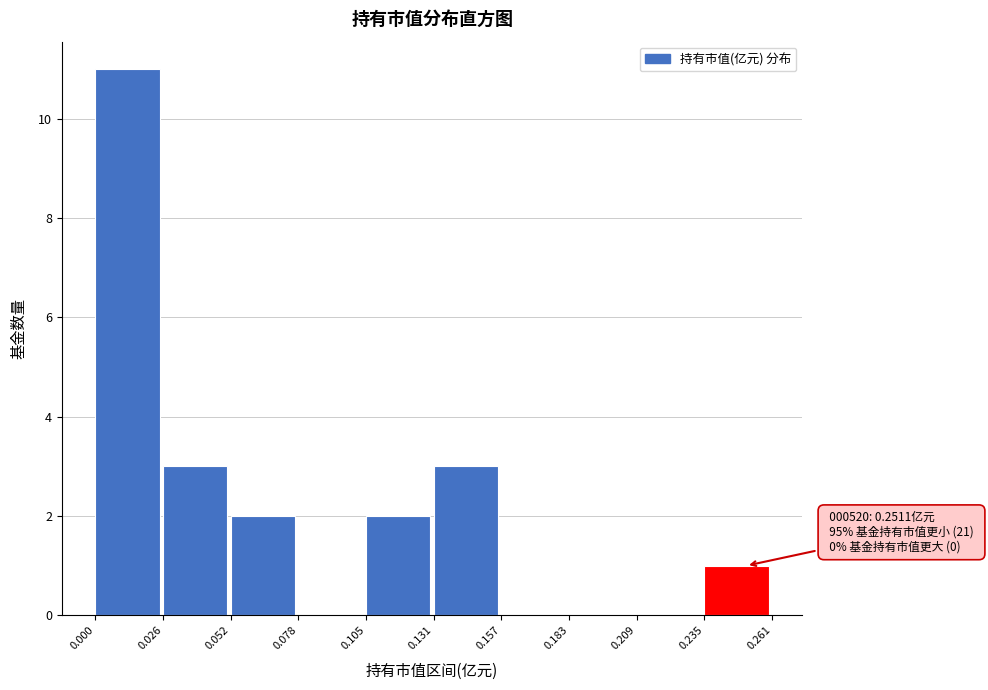

Over which range of the x-axis is the bar tallest?

0.000 to 0.026